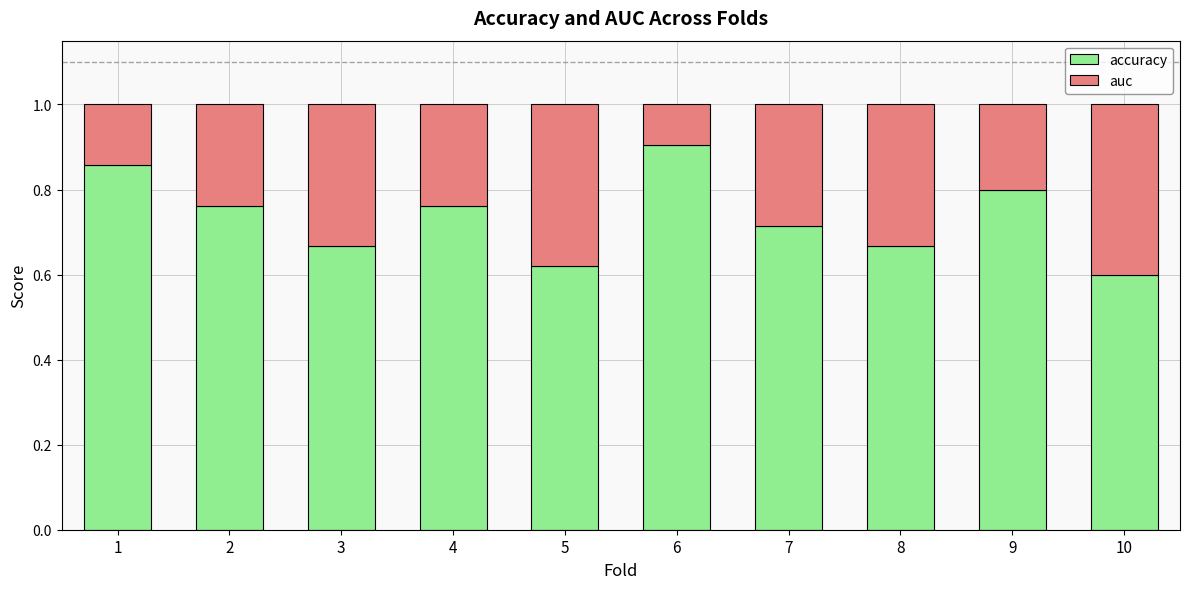

Are the bars horizontal?

No